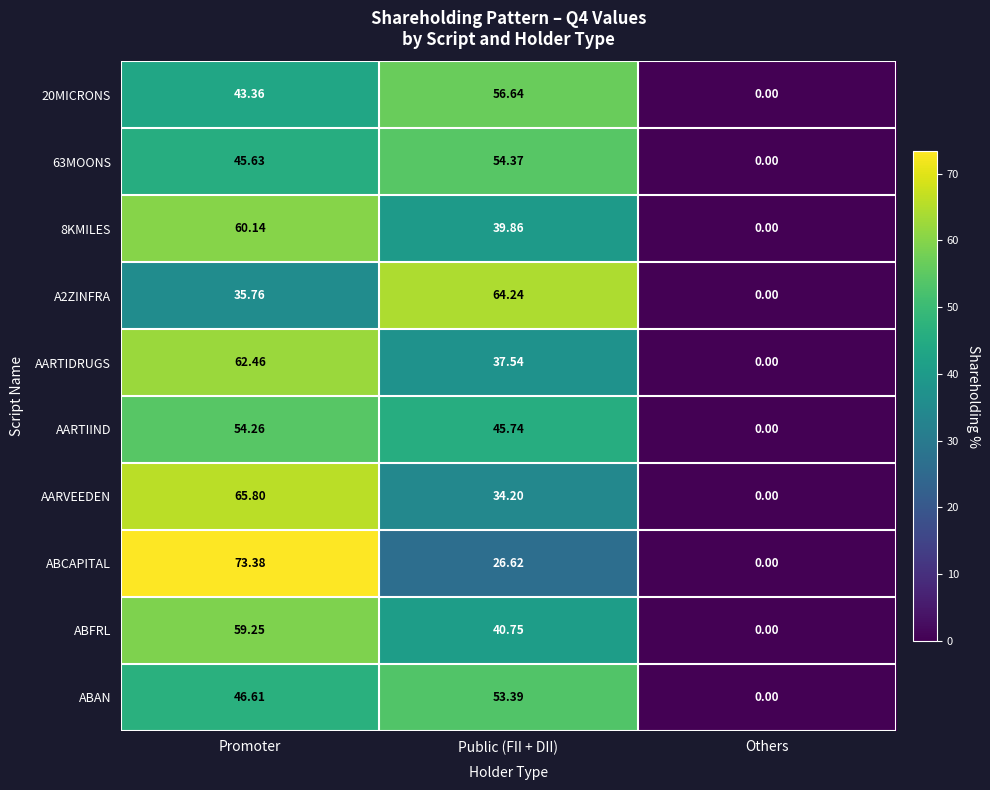

Rank the series by their maximum value, from highest to lowest.

ABCAPITAL, AARVEEDEN, A2ZINFRA, AARTIDRUGS, 8KMILES, ABFRL, 20MICRONS, 63MOONS, AARTIIND, ABAN